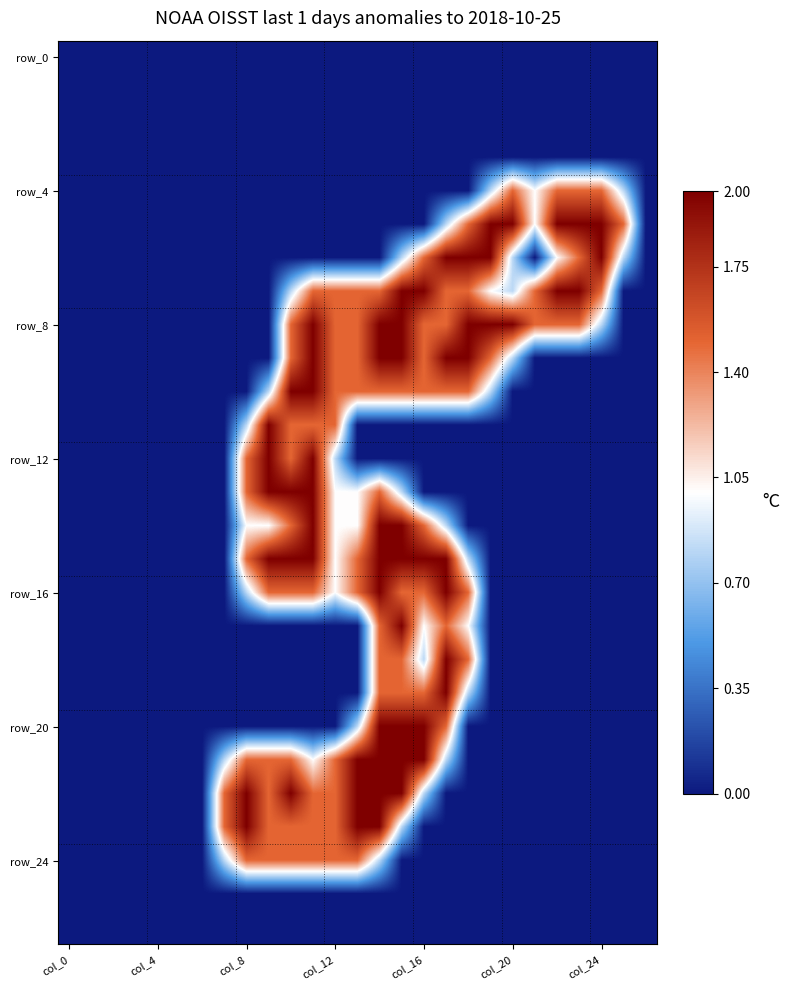

Which series has the largest total across all categories?

row_8